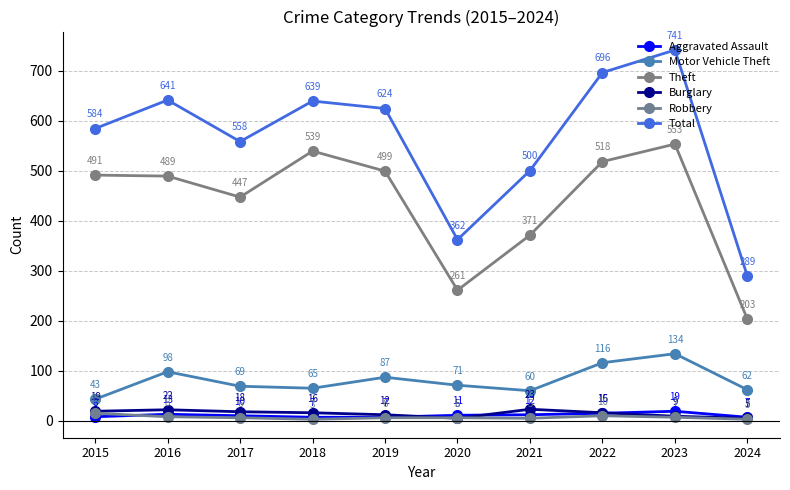

True or false: Aggravated Assault and Total cross at least once.

False